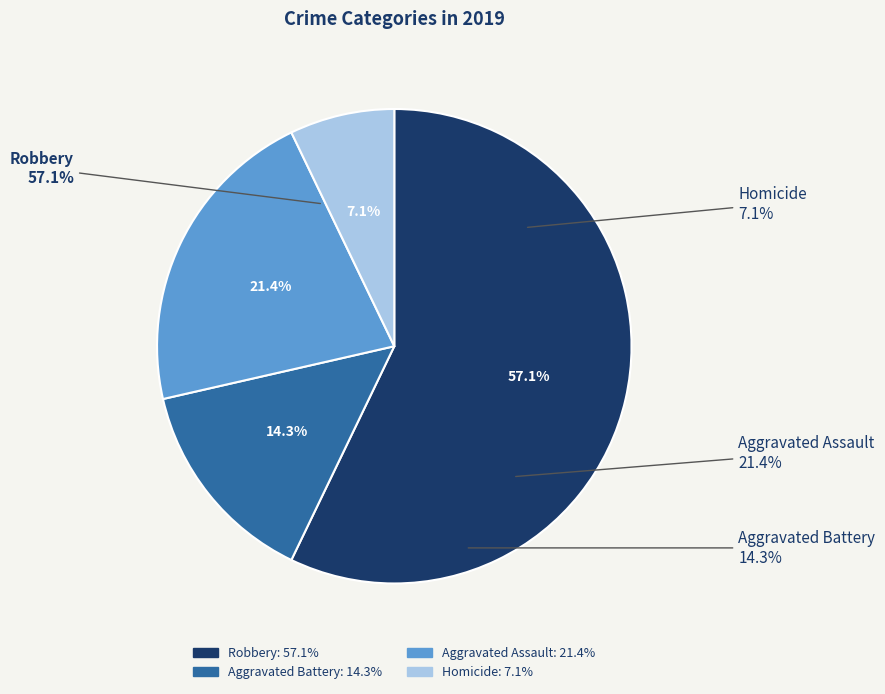

What is the majority slice?

Robbery